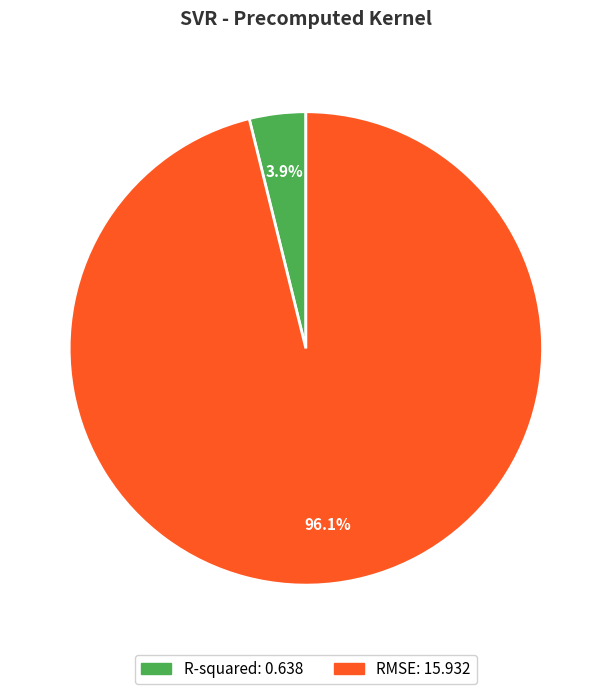

Count the number of slices in the pie.

2